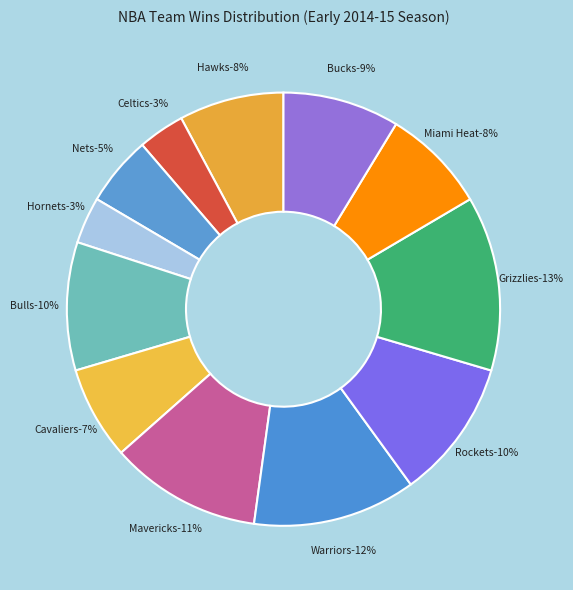

Which category has the smallest portion of the pie?

Boston Celtics